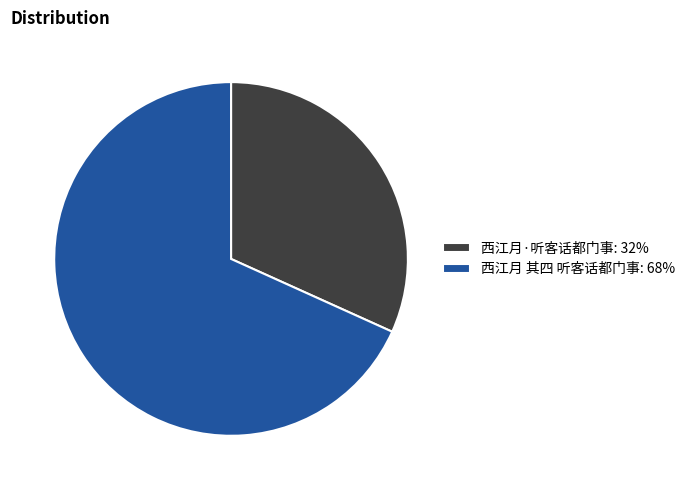

Which slice is the smallest?

西江月·听客话都门事